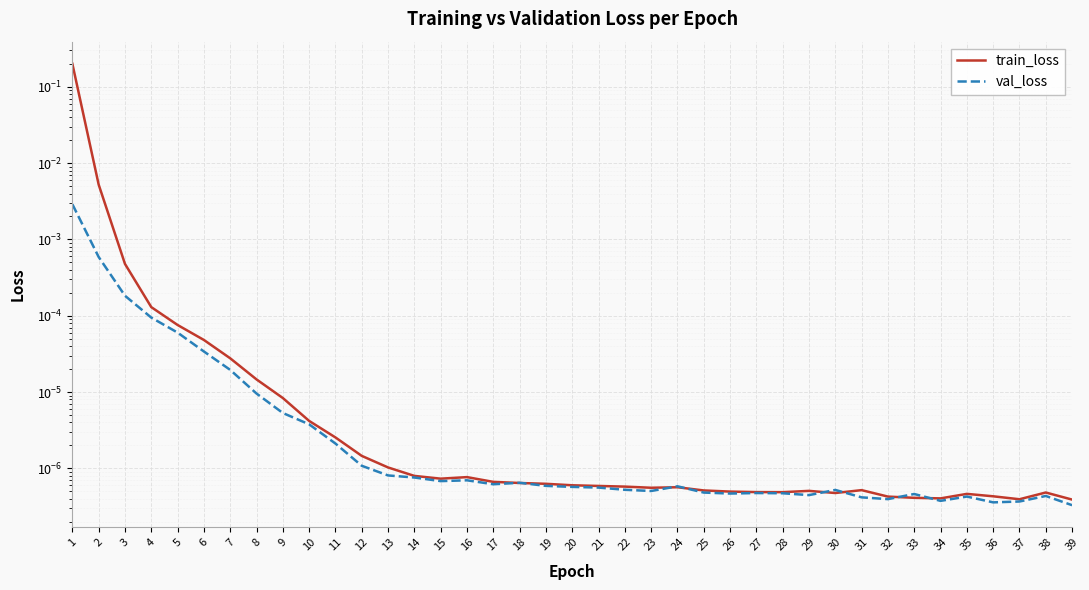

True or false: train_loss has a value of 0.0 at 8.

False